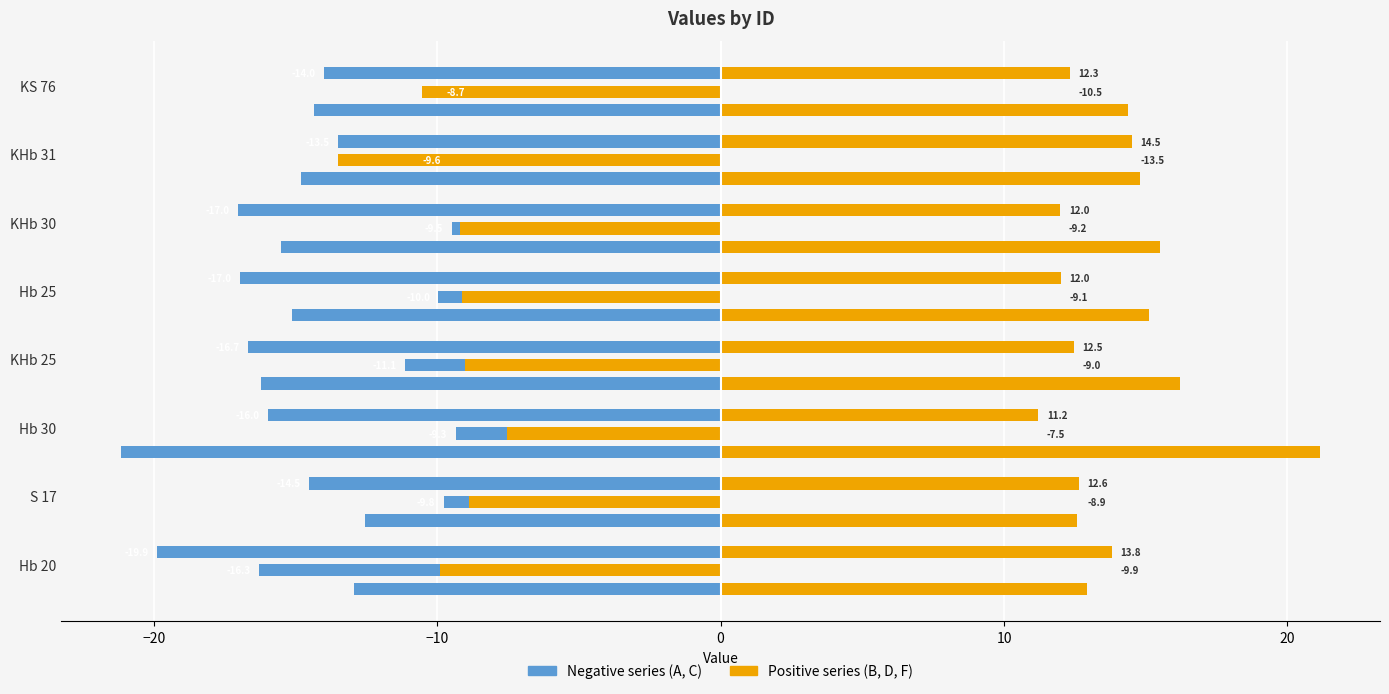

How many distinct data groups are displayed?

6